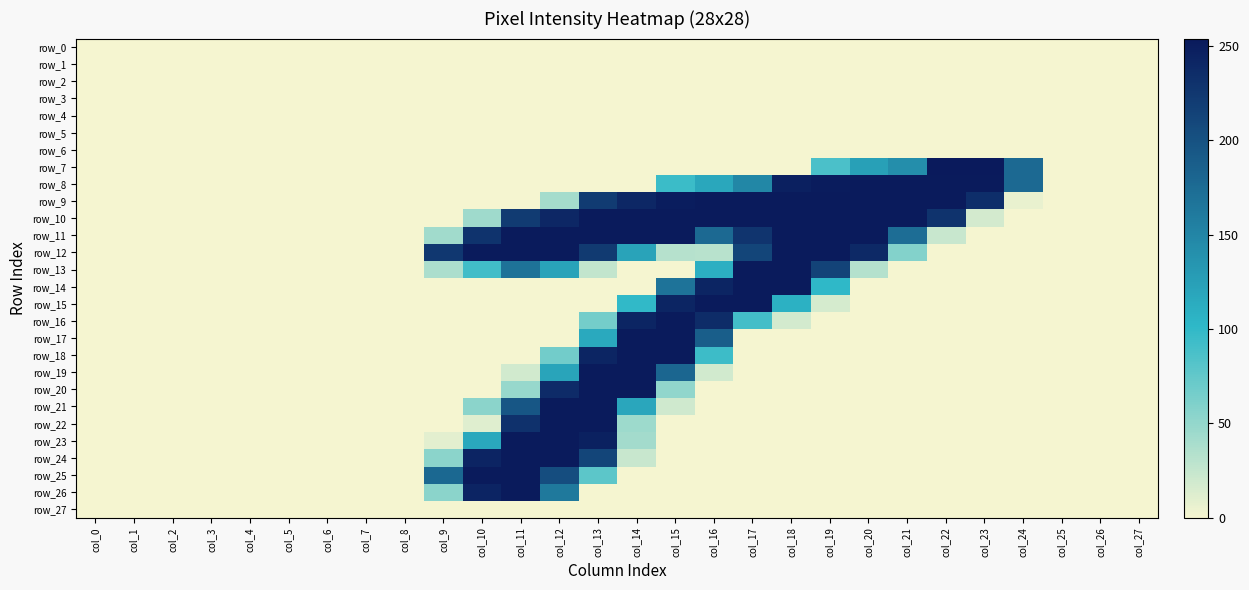

Reading left to right, extract all data points from this chart.

row_0: col_0=0	col_1=0	col_2=0	col_3=0	col_4=0	col_5=0	col_6=0	col_7=0	col_8=0	col_9=0	col_10=0	col_11=0	col_12=0	col_13=0	col_14=0	col_15=0	col_16=0	col_17=0	col_18=0	col_19=0	col_20=0	col_21=0	col_22=0	col_23=0	col_24=0	col_25=0	col_26=0	col_27=0
row_1: col_0=0	col_1=0	col_2=0	col_3=0	col_4=0	col_5=0	col_6=0	col_7=0	col_8=0	col_9=0	col_10=0	col_11=0	col_12=0	col_13=0	col_14=0	col_15=0	col_16=0	col_17=0	col_18=0	col_19=0	col_20=0	col_21=0	col_22=0	col_23=0	col_24=0	col_25=0	col_26=0	col_27=0
row_2: col_0=0	col_1=0	col_2=0	col_3=0	col_4=0	col_5=0	col_6=0	col_7=0	col_8=0	col_9=0	col_10=0	col_11=0	col_12=0	col_13=0	col_14=0	col_15=0	col_16=0	col_17=0	col_18=0	col_19=0	col_20=0	col_21=0	col_22=0	col_23=0	col_24=0	col_25=0	col_26=0	col_27=0
row_3: col_0=0	col_1=0	col_2=0	col_3=0	col_4=0	col_5=0	col_6=0	col_7=0	col_8=0	col_9=0	col_10=0	col_11=0	col_12=0	col_13=0	col_14=0	col_15=0	col_16=0	col_17=0	col_18=0	col_19=0	col_20=0	col_21=0	col_22=0	col_23=0	col_24=0	col_25=0	col_26=0	col_27=0
row_4: col_0=0	col_1=0	col_2=0	col_3=0	col_4=0	col_5=0	col_6=0	col_7=0	col_8=0	col_9=0	col_10=0	col_11=0	col_12=0	col_13=0	col_14=0	col_15=0	col_16=0	col_17=0	col_18=0	col_19=0	col_20=0	col_21=0	col_22=0	col_23=0	col_24=0	col_25=0	col_26=0	col_27=0
row_5: col_0=0	col_1=0	col_2=0	col_3=0	col_4=0	col_5=0	col_6=0	col_7=0	col_8=0	col_9=0	col_10=0	col_11=0	col_12=0	col_13=0	col_14=0	col_15=0	col_16=0	col_17=0	col_18=0	col_19=0	col_20=0	col_21=0	col_22=0	col_23=0	col_24=0	col_25=0	col_26=0	col_27=0
row_6: col_0=0	col_1=0	col_2=0	col_3=0	col_4=0	col_5=0	col_6=0	col_7=0	col_8=0	col_9=0	col_10=0	col_11=0	col_12=0	col_13=0	col_14=0	col_15=0	col_16=0	col_17=0	col_18=0	col_19=0	col_20=0	col_21=0	col_22=0	col_23=0	col_24=0	col_25=0	col_26=0	col_27=0
row_7: col_0=0	col_1=0	col_2=0	col_3=0	col_4=0	col_5=0	col_6=0	col_7=0	col_8=0	col_9=0	col_10=0	col_11=0	col_12=0	col_13=0	col_14=0	col_15=0	col_16=0	col_17=0	col_18=0	col_19=87	col_20=125	col_21=141	col_22=254	col_23=254	col_24=177	col_25=0	col_26=0	col_27=0
row_8: col_0=0	col_1=0	col_2=0	col_3=0	col_4=0	col_5=0	col_6=0	col_7=0	col_8=0	col_9=0	col_10=0	col_11=0	col_12=0	col_13=0	col_14=0	col_15=95	col_16=118	col_17=148	col_18=248	col_19=252	col_20=253	col_21=253	col_22=253	col_23=253	col_24=177	col_25=0	col_26=0	col_27=0
row_9: col_0=0	col_1=0	col_2=0	col_3=0	col_4=0	col_5=0	col_6=0	col_7=0	col_8=0	col_9=0	col_10=0	col_11=0	col_12=41	col_13=222	col_14=241	col_15=251	col_16=253	col_17=253	col_18=253	col_19=253	col_20=253	col_21=253	col_22=253	col_23=234	col_24=6	col_25=0	col_26=0	col_27=0
row_10: col_0=0	col_1=0	col_2=0	col_3=0	col_4=0	col_5=0	col_6=0	col_7=0	col_8=0	col_9=0	col_10=44	col_11=222	col_12=241	col_13=253	col_14=253	col_15=253	col_16=253	col_17=253	col_18=253	col_19=253	col_20=253	col_21=253	col_22=229	col_23=17	col_24=0	col_25=0	col_26=0	col_27=0
row_11: col_0=0	col_1=0	col_2=0	col_3=0	col_4=0	col_5=0	col_6=0	col_7=0	col_8=0	col_9=43	col_10=229	col_11=253	col_12=253	col_13=253	col_14=253	col_15=253	col_16=177	col_17=228	col_18=253	col_19=253	col_20=253	col_21=173	col_22=23	col_23=0	col_24=0	col_25=0	col_26=0	col_27=0
row_12: col_0=0	col_1=0	col_2=0	col_3=0	col_4=0	col_5=0	col_6=0	col_7=0	col_8=0	col_9=225	col_10=253	col_11=253	col_12=253	col_13=223	col_14=122	col_15=32	col_16=31	col_17=212	col_18=253	col_19=253	col_20=239	col_21=58	col_22=0	col_23=0	col_24=0	col_25=0	col_26=0	col_27=0
row_13: col_0=0	col_1=0	col_2=0	col_3=0	col_4=0	col_5=0	col_6=0	col_7=0	col_8=0	col_9=37	col_10=92	col_11=168	col_12=122	col_13=26	col_14=0	col_15=0	col_16=110	col_17=253	col_18=253	col_19=214	col_20=33	col_21=0	col_22=0	col_23=0	col_24=0	col_25=0	col_26=0	col_27=0
row_14: col_0=0	col_1=0	col_2=0	col_3=0	col_4=0	col_5=0	col_6=0	col_7=0	col_8=0	col_9=0	col_10=0	col_11=0	col_12=0	col_13=0	col_14=0	col_15=167	col_16=243	col_17=253	col_18=253	col_19=101	col_20=0	col_21=0	col_22=0	col_23=0	col_24=0	col_25=0	col_26=0	col_27=0
row_15: col_0=0	col_1=0	col_2=0	col_3=0	col_4=0	col_5=0	col_6=0	col_7=0	col_8=0	col_9=0	col_10=0	col_11=0	col_12=0	col_13=0	col_14=100	col_15=243	col_16=253	col_17=253	col_18=108	col_19=16	col_20=0	col_21=0	col_22=0	col_23=0	col_24=0	col_25=0	col_26=0	col_27=0
row_16: col_0=0	col_1=0	col_2=0	col_3=0	col_4=0	col_5=0	col_6=0	col_7=0	col_8=0	col_9=0	col_10=0	col_11=0	col_12=0	col_13=66	col_14=243	col_15=253	col_16=236	col_17=91	col_18=17	col_19=0	col_20=0	col_21=0	col_22=0	col_23=0	col_24=0	col_25=0	col_26=0	col_27=0
row_17: col_0=0	col_1=0	col_2=0	col_3=0	col_4=0	col_5=0	col_6=0	col_7=0	col_8=0	col_9=0	col_10=0	col_11=0	col_12=0	col_13=116	col_14=253	col_15=253	col_16=188	col_17=0	col_18=0	col_19=0	col_20=0	col_21=0	col_22=0	col_23=0	col_24=0	col_25=0	col_26=0	col_27=0
row_18: col_0=0	col_1=0	col_2=0	col_3=0	col_4=0	col_5=0	col_6=0	col_7=0	col_8=0	col_9=0	col_10=0	col_11=0	col_12=67	col_13=243	col_14=253	col_15=253	col_16=94	col_17=0	col_18=0	col_19=0	col_20=0	col_21=0	col_22=0	col_23=0	col_24=0	col_25=0	col_26=0	col_27=0
row_19: col_0=0	col_1=0	col_2=0	col_3=0	col_4=0	col_5=0	col_6=0	col_7=0	col_8=0	col_9=0	col_10=0	col_11=18	col_12=121	col_13=253	col_14=253	col_15=180	col_16=18	col_17=0	col_18=0	col_19=0	col_20=0	col_21=0	col_22=0	col_23=0	col_24=0	col_25=0	col_26=0	col_27=0
row_20: col_0=0	col_1=0	col_2=0	col_3=0	col_4=0	col_5=0	col_6=0	col_7=0	col_8=0	col_9=0	col_10=0	col_11=48	col_12=237	col_13=253	col_14=253	col_15=51	col_16=0	col_17=0	col_18=0	col_19=0	col_20=0	col_21=0	col_22=0	col_23=0	col_24=0	col_25=0	col_26=0	col_27=0
row_21: col_0=0	col_1=0	col_2=0	col_3=0	col_4=0	col_5=0	col_6=0	col_7=0	col_8=0	col_9=0	col_10=54	col_11=195	col_12=253	col_13=253	col_14=119	col_15=19	col_16=0	col_17=0	col_18=0	col_19=0	col_20=0	col_21=0	col_22=0	col_23=0	col_24=0	col_25=0	col_26=0	col_27=0
row_22: col_0=0	col_1=0	col_2=0	col_3=0	col_4=0	col_5=0	col_6=0	col_7=0	col_8=0	col_9=0	col_10=11	col_11=231	col_12=253	col_13=253	col_14=45	col_15=0	col_16=0	col_17=0	col_18=0	col_19=0	col_20=0	col_21=0	col_22=0	col_23=0	col_24=0	col_25=0	col_26=0	col_27=0
row_23: col_0=0	col_1=0	col_2=0	col_3=0	col_4=0	col_5=0	col_6=0	col_7=0	col_8=0	col_9=9	col_10=117	col_11=253	col_12=253	col_13=247	col_14=42	col_15=0	col_16=0	col_17=0	col_18=0	col_19=0	col_20=0	col_21=0	col_22=0	col_23=0	col_24=0	col_25=0	col_26=0	col_27=0
row_24: col_0=0	col_1=0	col_2=0	col_3=0	col_4=0	col_5=0	col_6=0	col_7=0	col_8=0	col_9=54	col_10=244	col_11=253	col_12=253	col_13=212	col_14=23	col_15=0	col_16=0	col_17=0	col_18=0	col_19=0	col_20=0	col_21=0	col_22=0	col_23=0	col_24=0	col_25=0	col_26=0	col_27=0
row_25: col_0=0	col_1=0	col_2=0	col_3=0	col_4=0	col_5=0	col_6=0	col_7=0	col_8=0	col_9=178	col_10=253	col_11=253	col_12=204	col_13=78	col_14=0	col_15=0	col_16=0	col_17=0	col_18=0	col_19=0	col_20=0	col_21=0	col_22=0	col_23=0	col_24=0	col_25=0	col_26=0	col_27=0
row_26: col_0=0	col_1=0	col_2=0	col_3=0	col_4=0	col_5=0	col_6=0	col_7=0	col_8=0	col_9=54	col_10=244	col_11=253	col_12=162	col_13=0	col_14=0	col_15=0	col_16=0	col_17=0	col_18=0	col_19=0	col_20=0	col_21=0	col_22=0	col_23=0	col_24=0	col_25=0	col_26=0	col_27=0
row_27: col_0=0	col_1=0	col_2=0	col_3=0	col_4=0	col_5=0	col_6=0	col_7=0	col_8=0	col_9=0	col_10=0	col_11=0	col_12=0	col_13=0	col_14=0	col_15=0	col_16=0	col_17=0	col_18=0	col_19=0	col_20=0	col_21=0	col_22=0	col_23=0	col_24=0	col_25=0	col_26=0	col_27=0